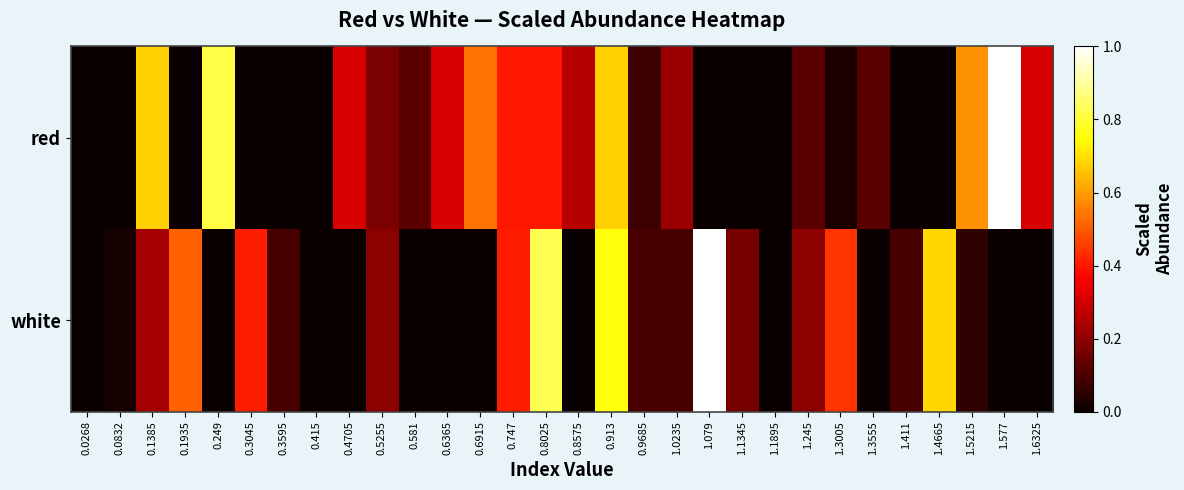

Which series has the largest range (max minus min)?

red